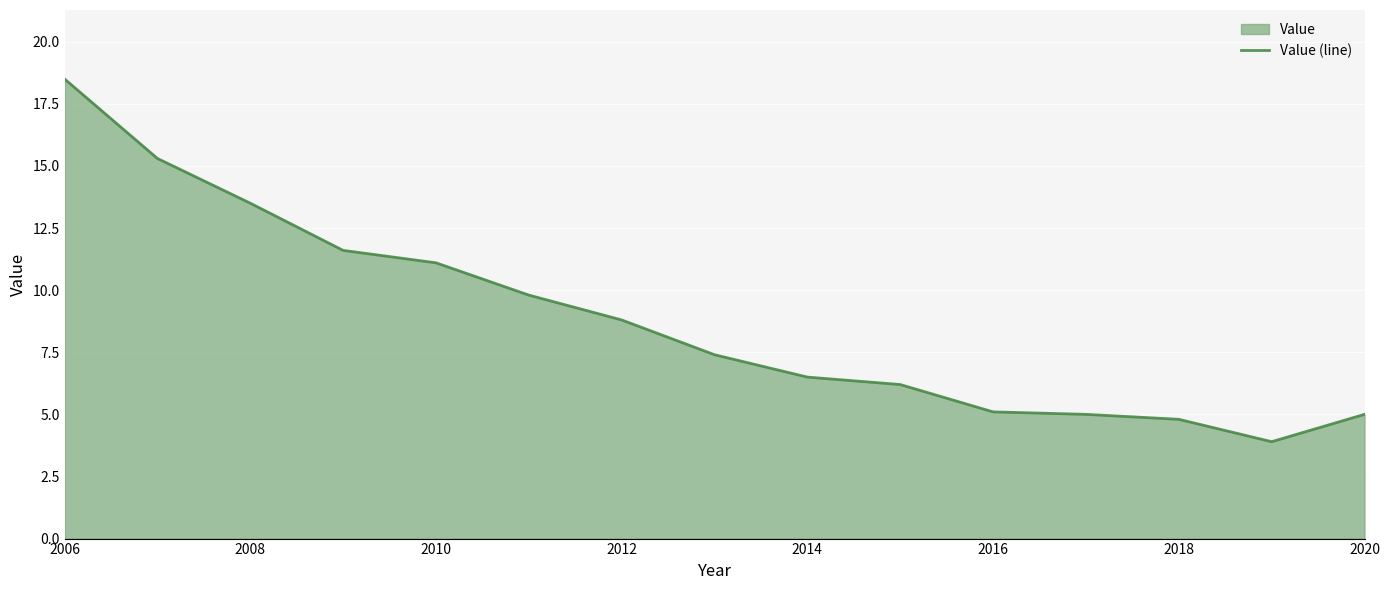

What is the greatest value displayed?

18.5